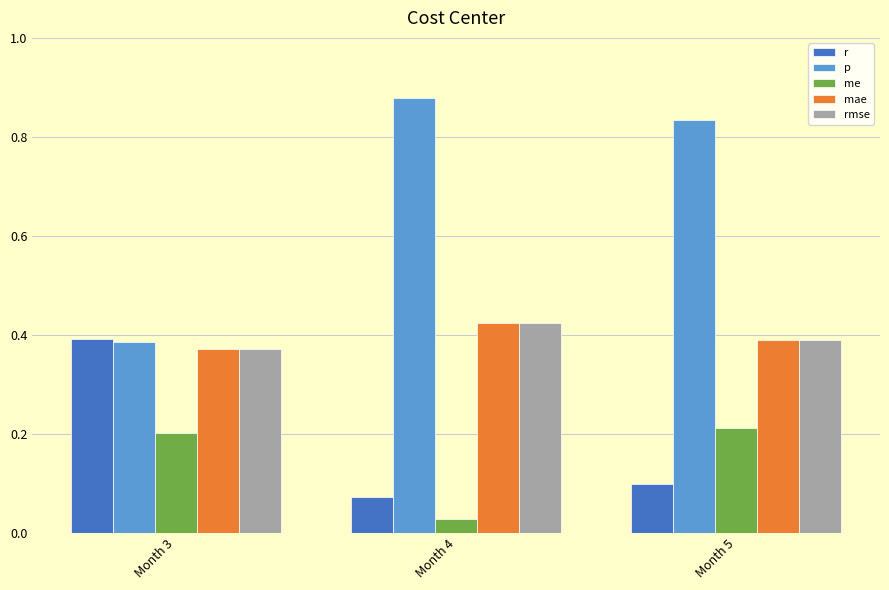

At which category does the chart reach its minimum across all series?

Month 4